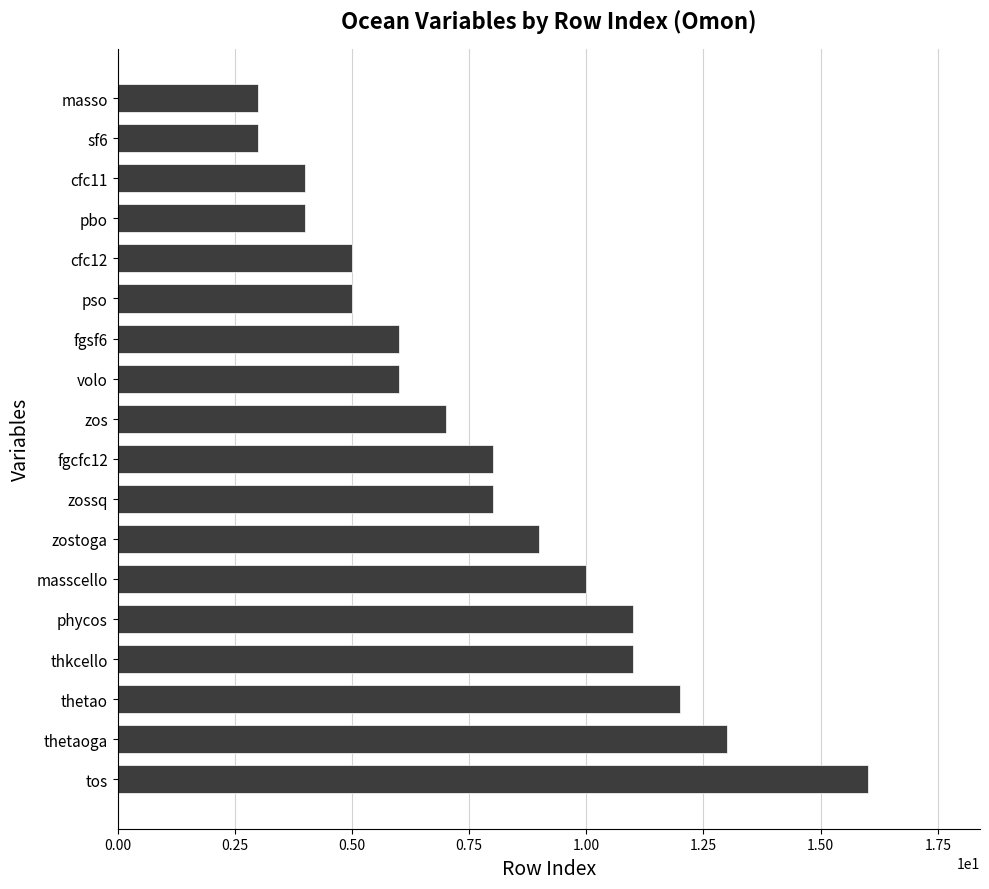

What is the change in value from thetaoga to masso?

-10